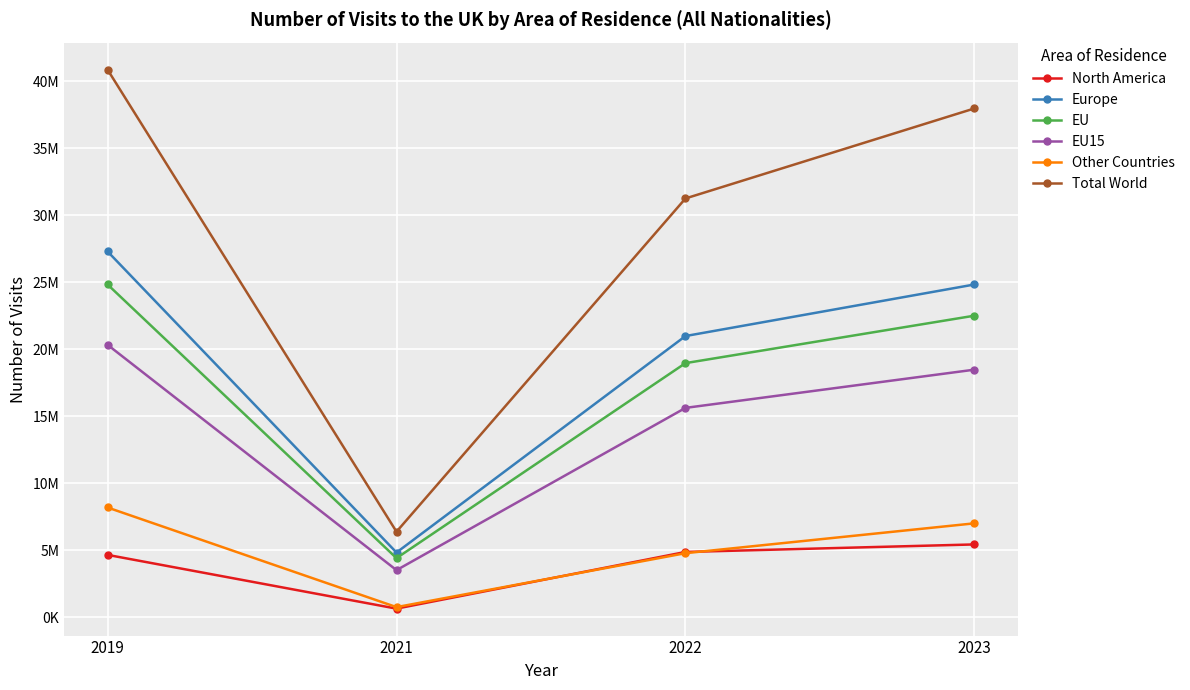

Which series has the largest total across all categories?

Total World